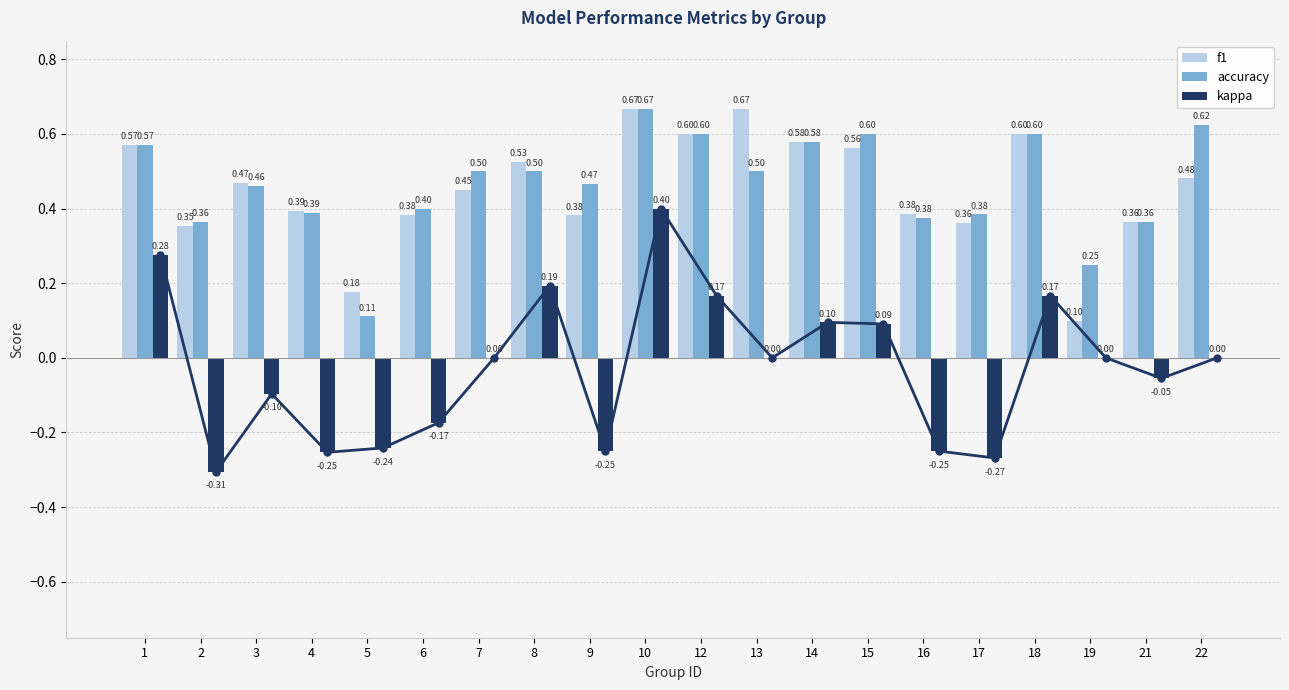

What are all the series names shown in the legend?

f1, accuracy, kappa